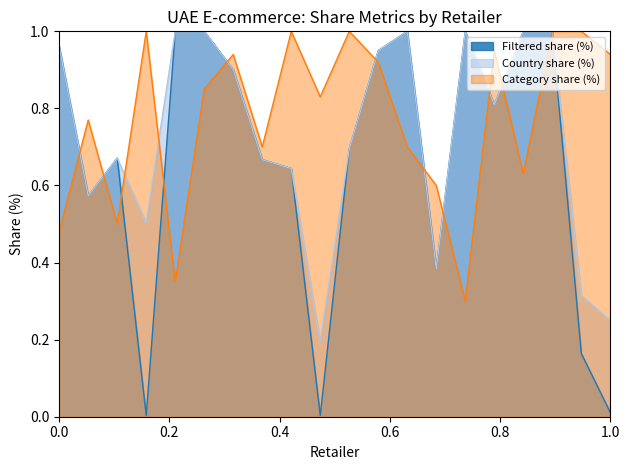

Rank the series by their maximum value, from highest to lowest.

Filtered share (%), Country share (%), Category share (%)